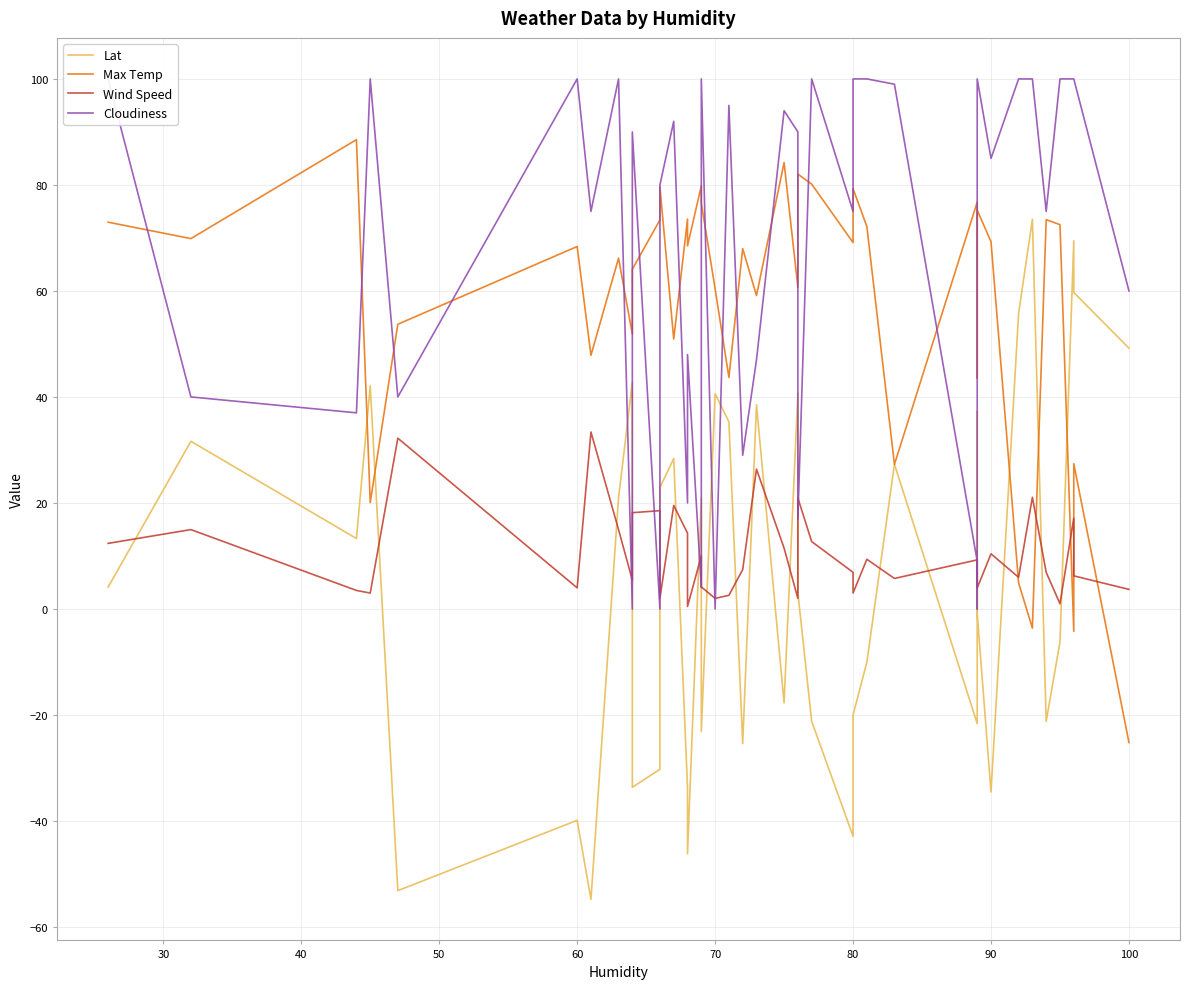

What is the difference between the maximum and minimum values in the Lat series?

128.3